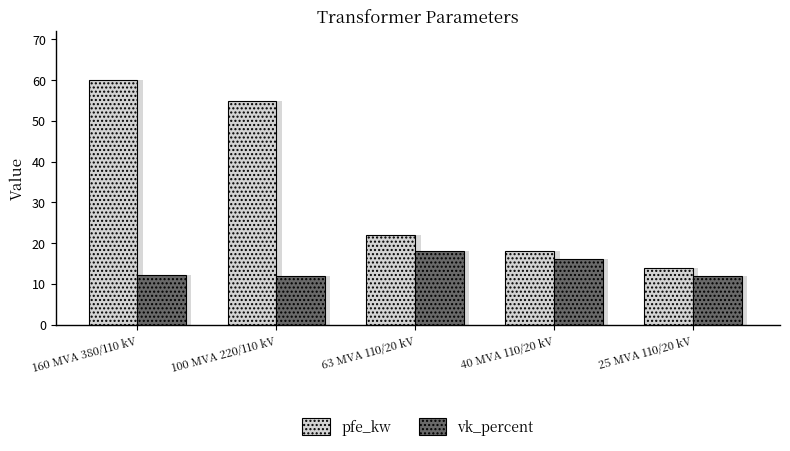

How many data points does each series have?

5